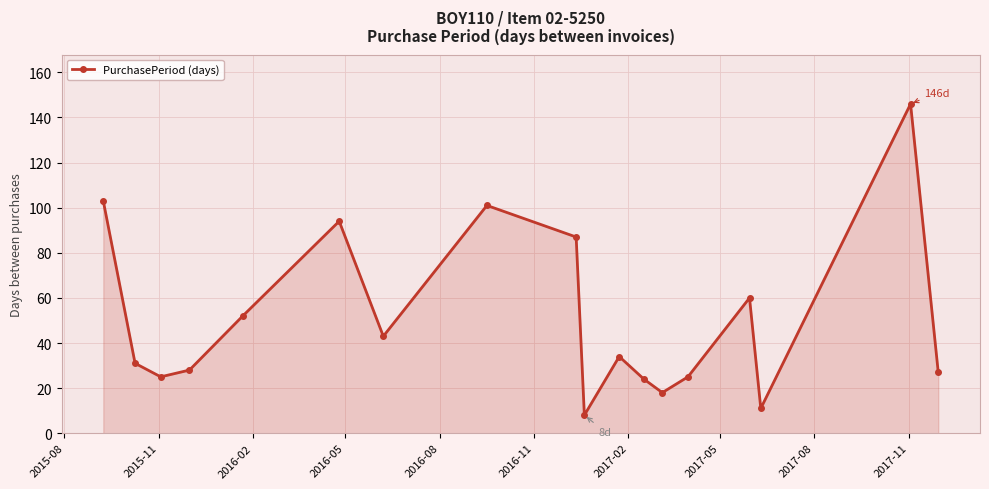

True or false: there are more than 0 points higher than both neighbors.

True